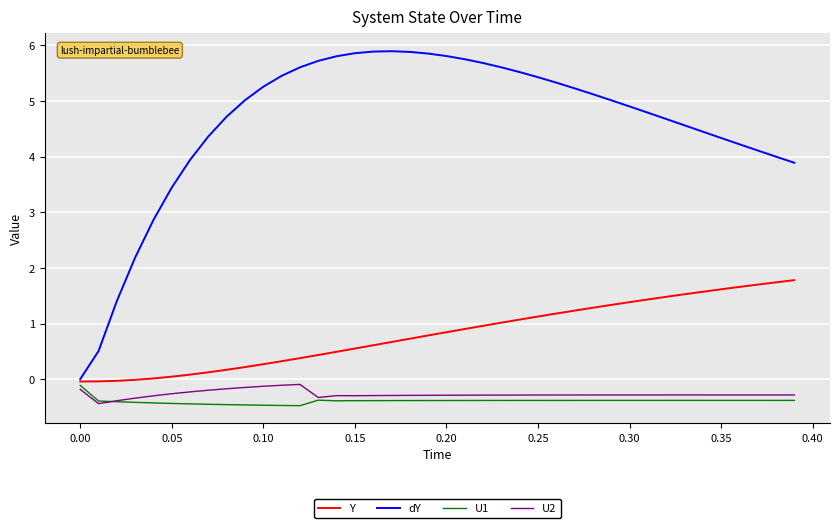

What is the lowest value of the U1 series?

-0.5